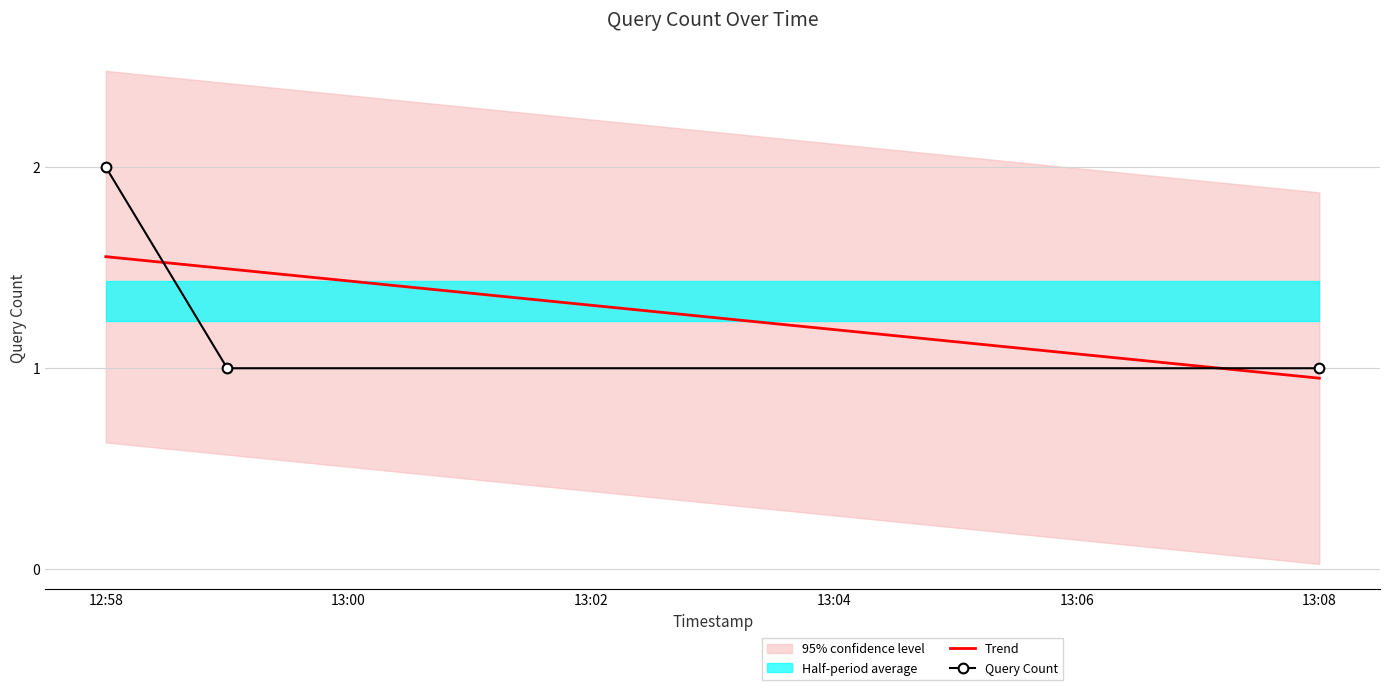

Is it true that Trend equals 0.6 at 13:08?

False